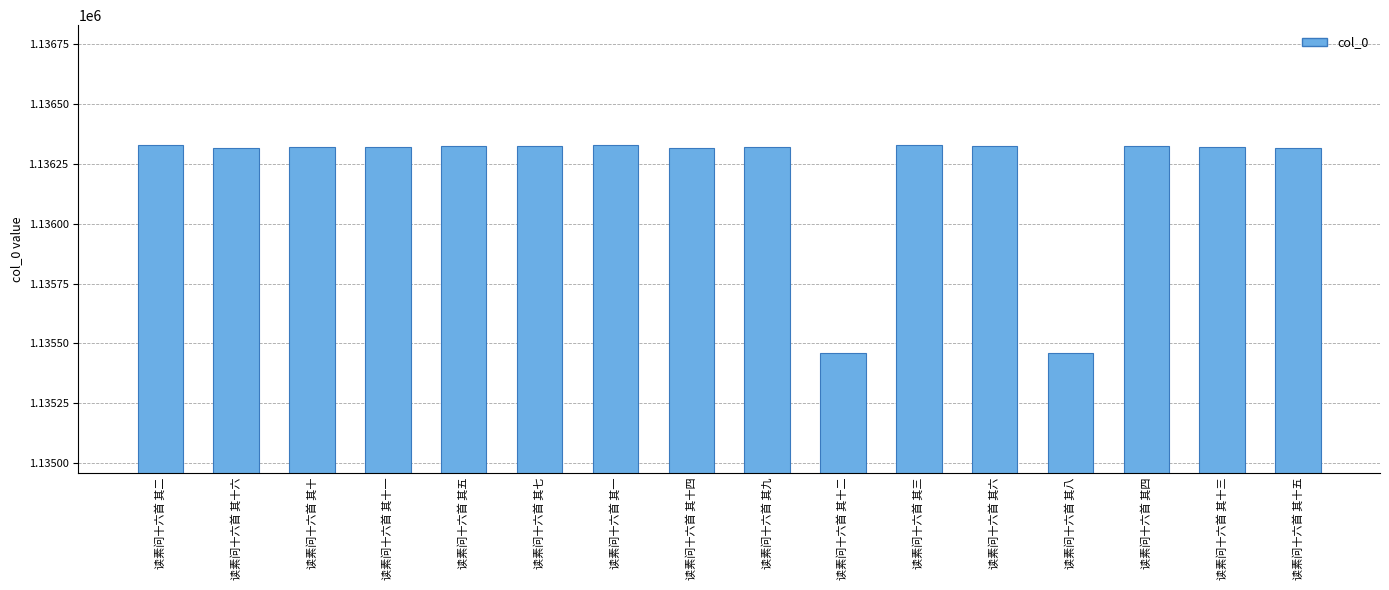

What is the greatest value displayed?

1136329